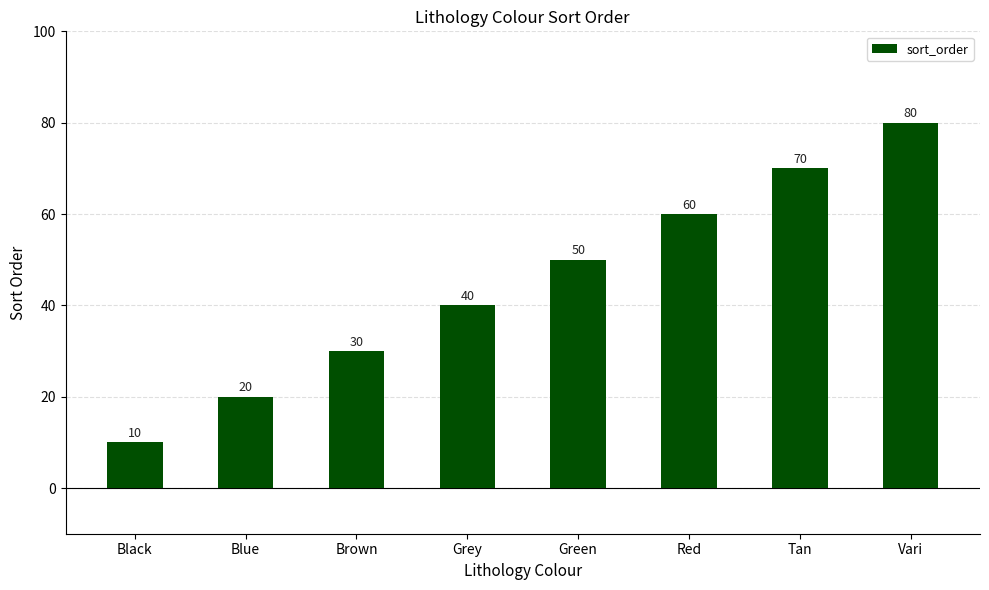

The chart shows a value of 70 at Tan. True or false?

True